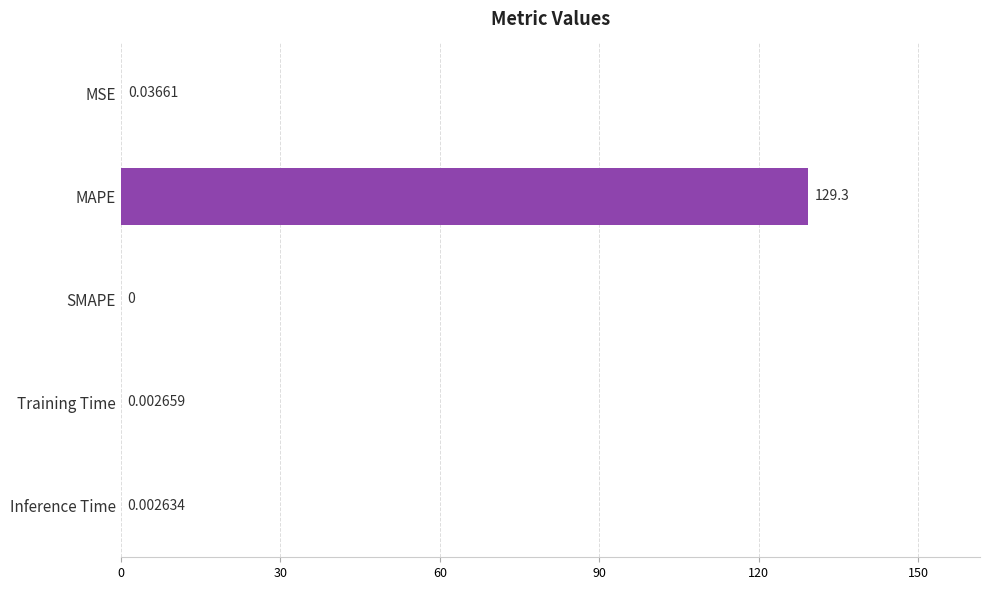

At which category does the chart reach its peak across all series?

MAPE